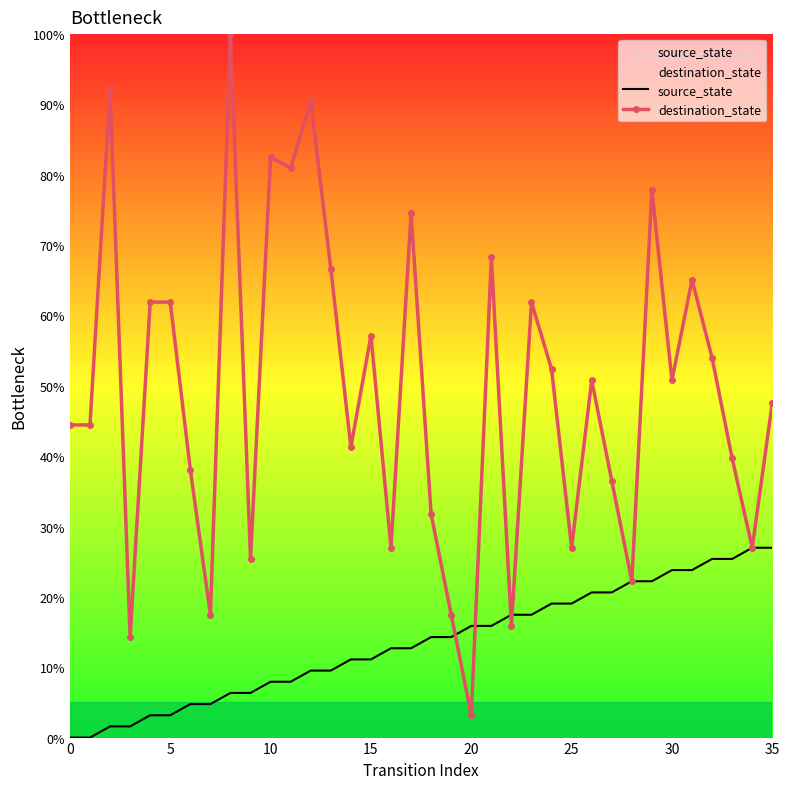

List the series in order of their peak value, highest first.

destination_state, source_state